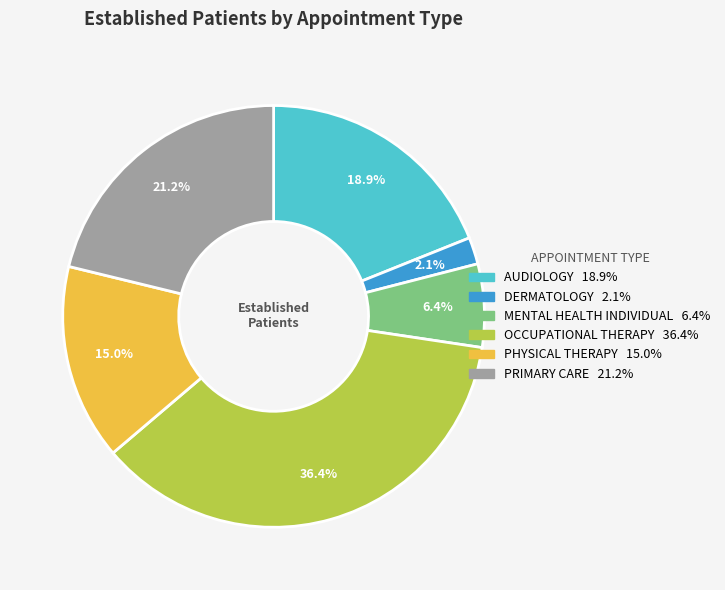

Which category has the smallest portion of the pie?

DERMATOLOGY